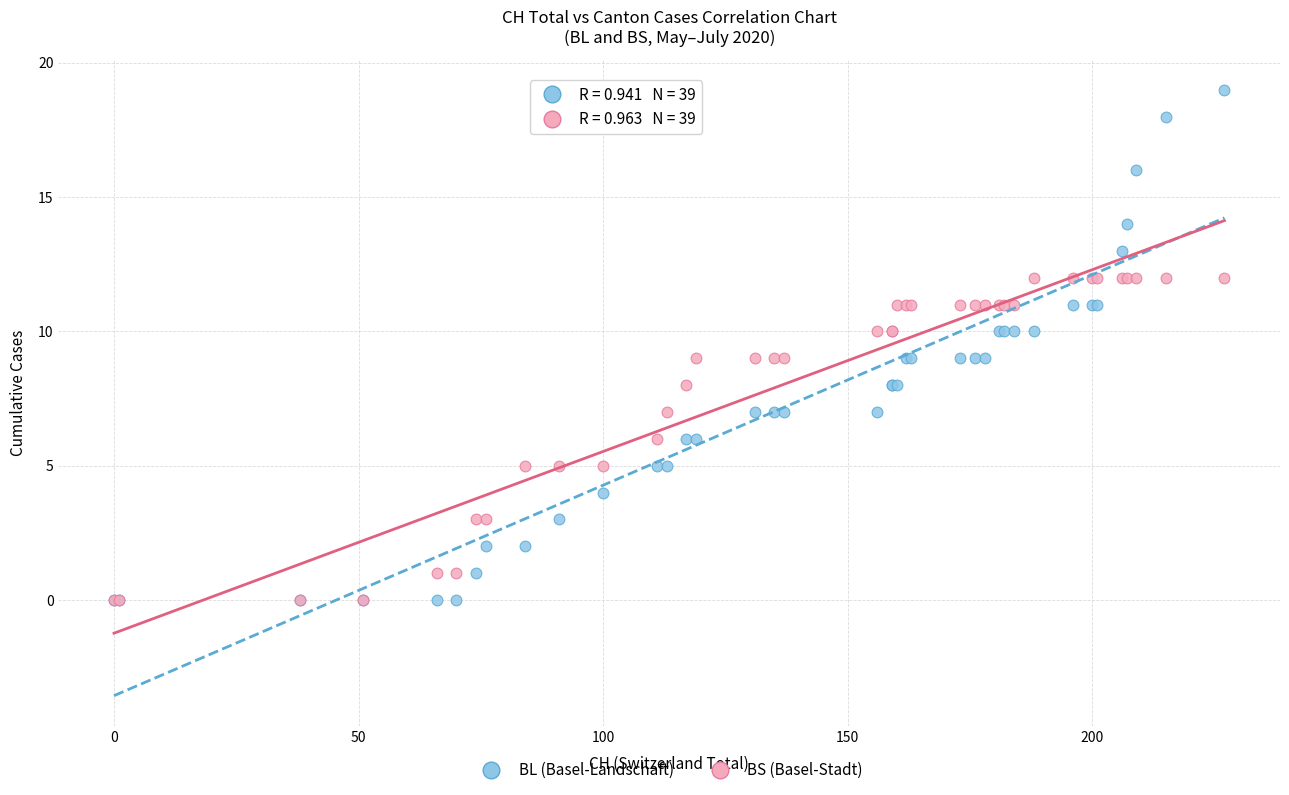

What are all the series names shown in the legend?

BL (Basel-Landschaft), BS (Basel-Stadt)